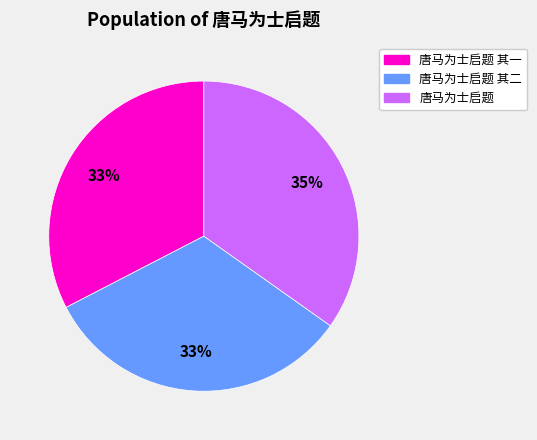

Which category has the biggest portion of the pie?

唐马为士启题